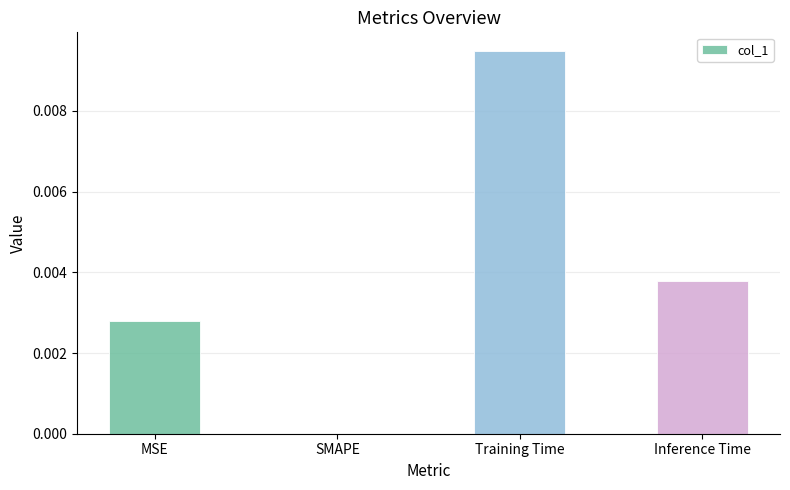

Which category has the highest value across all series?

Training Time